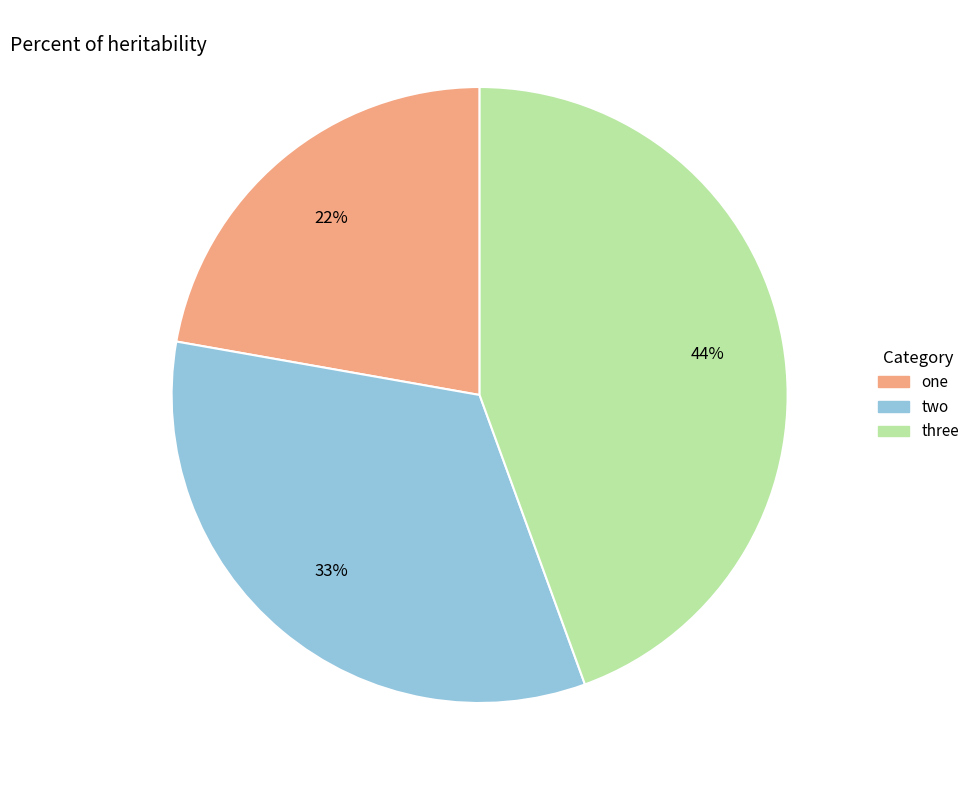

Rank the categories by value from highest to lowest.

three, two, one